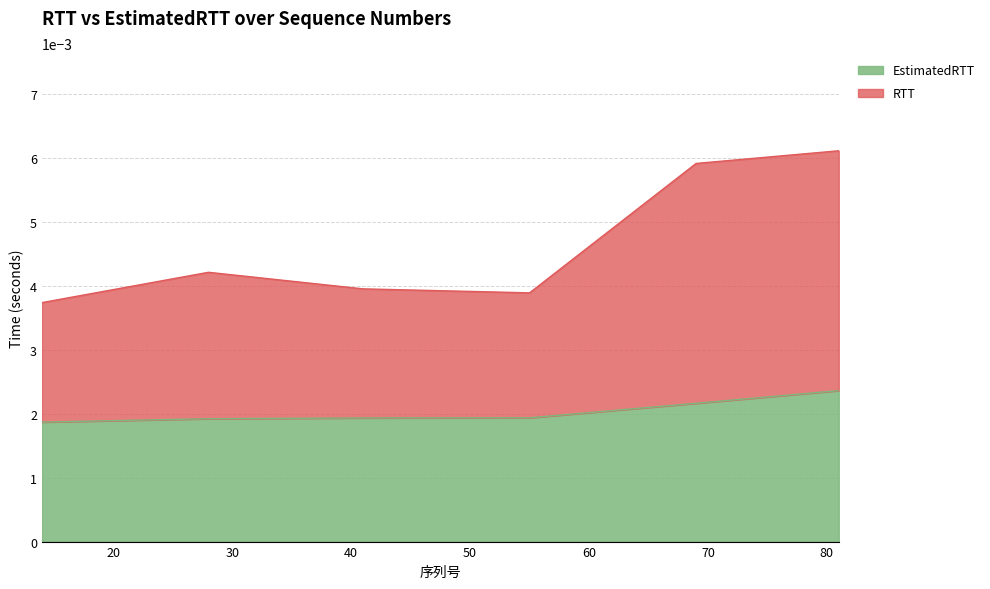

At 69, list the series in order from smallest to largest.

EstimatedRTT, RTT